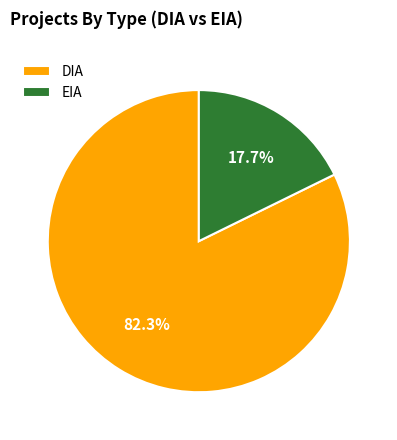

How many slices are in this pie chart?

2